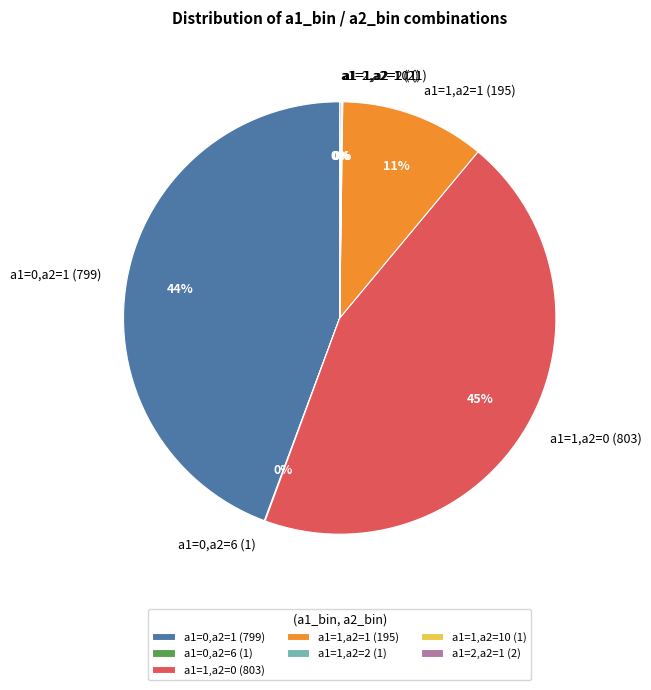

The a1=0,a2=1 (799) slice represents 44% of the pie. True or false?

True